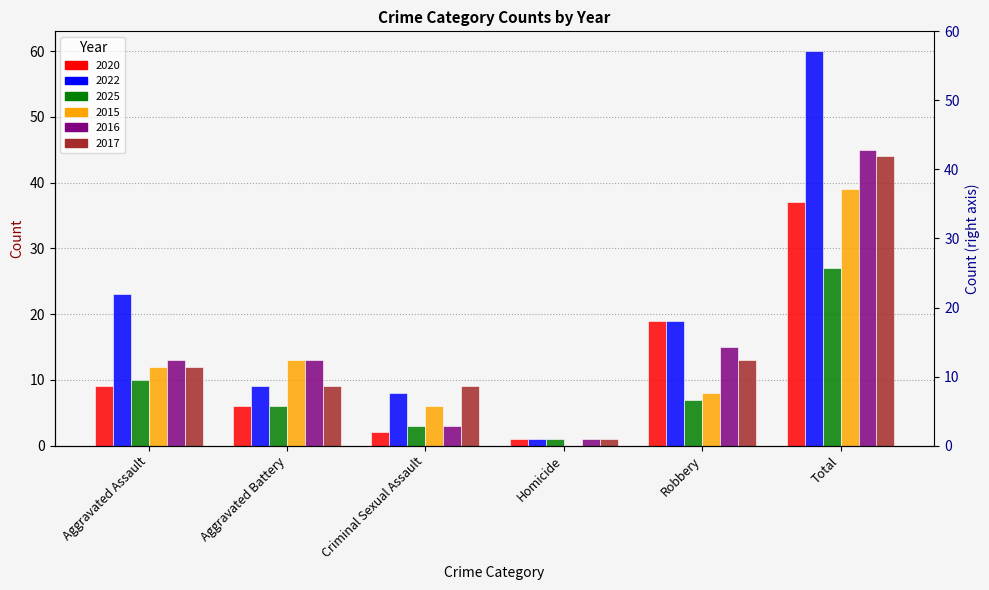

What is the difference between the maximum and second lowest values in the 2022 series?

52